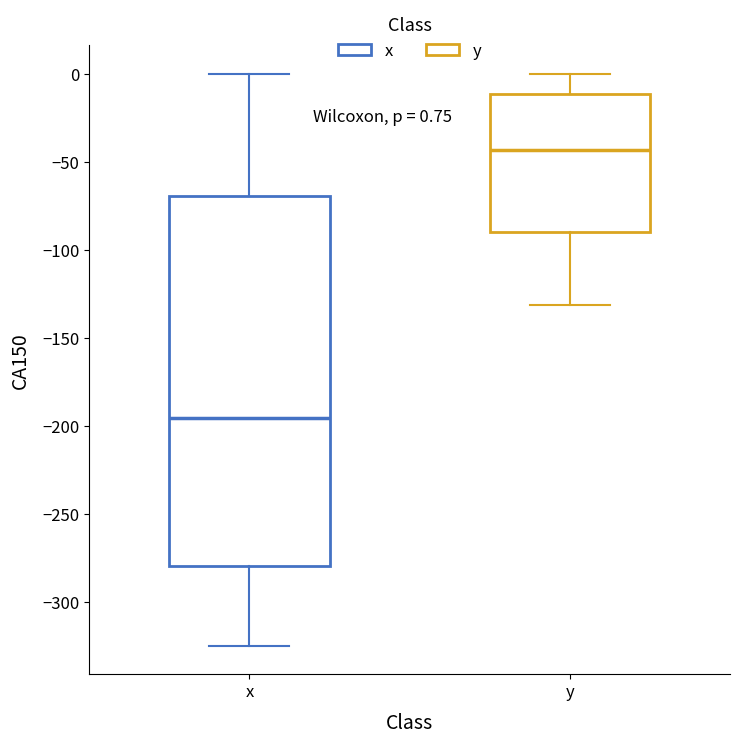

Comparing the boxes themselves (not the whiskers), which one is the tallest?

x